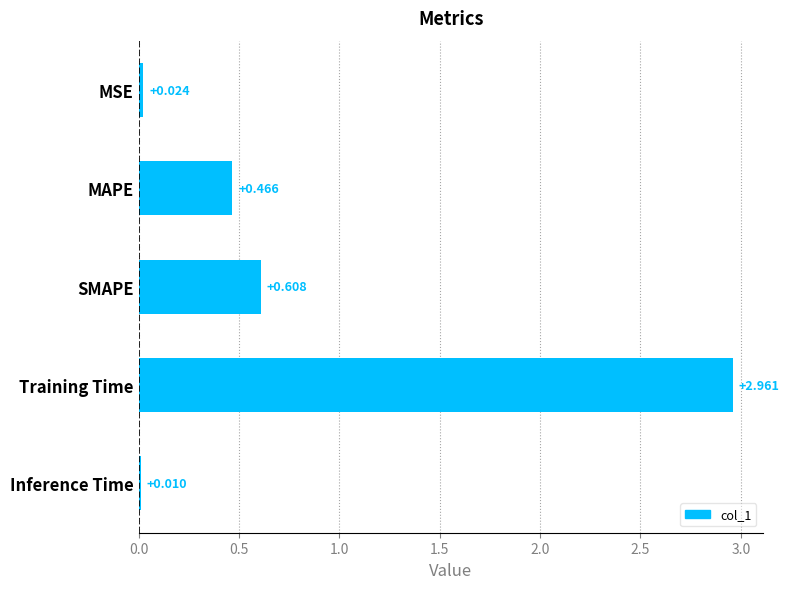

What is the label of the 1st bar from the bottom?

Inference Time